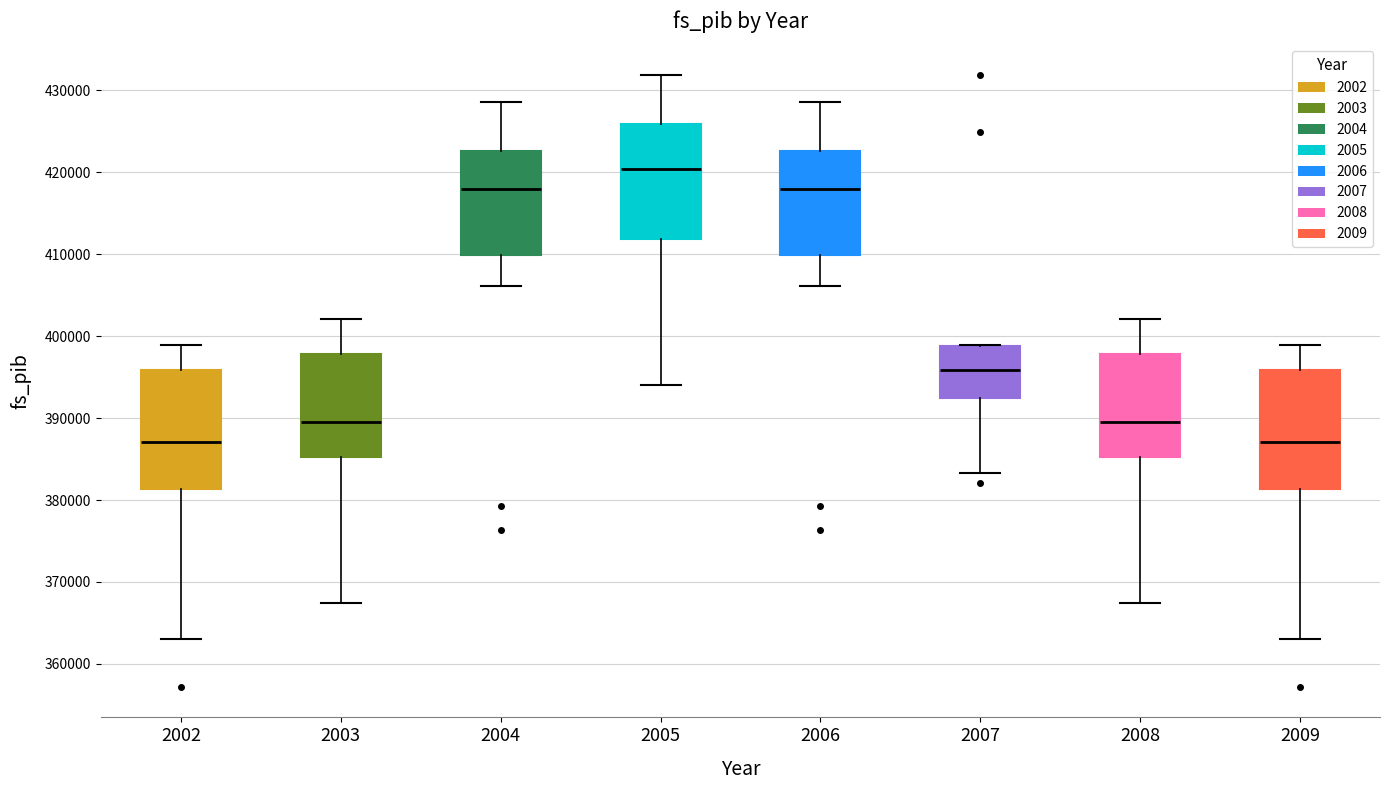

Where does the upper whisker of the box at x = 2004 end on the y-axis? The values are not printed on the chart, so give them approximately, as read against the axis.

429000